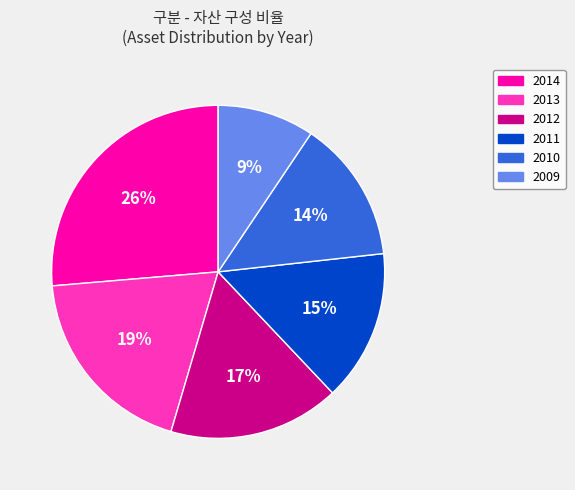

Combined, do 2014 and 2012 account for over 50%?

No